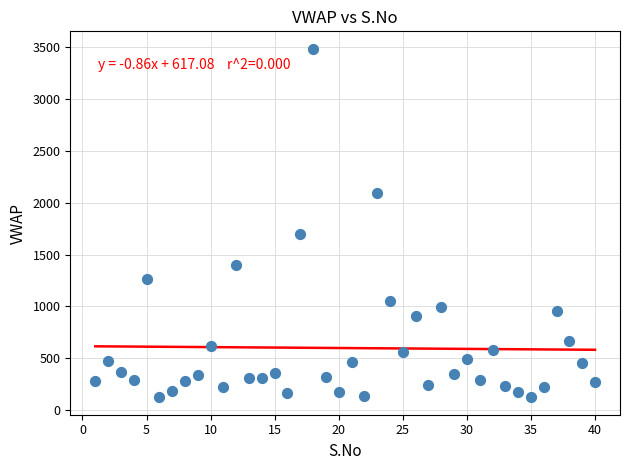

What is the range of Y values (max minus min)?

3356.1